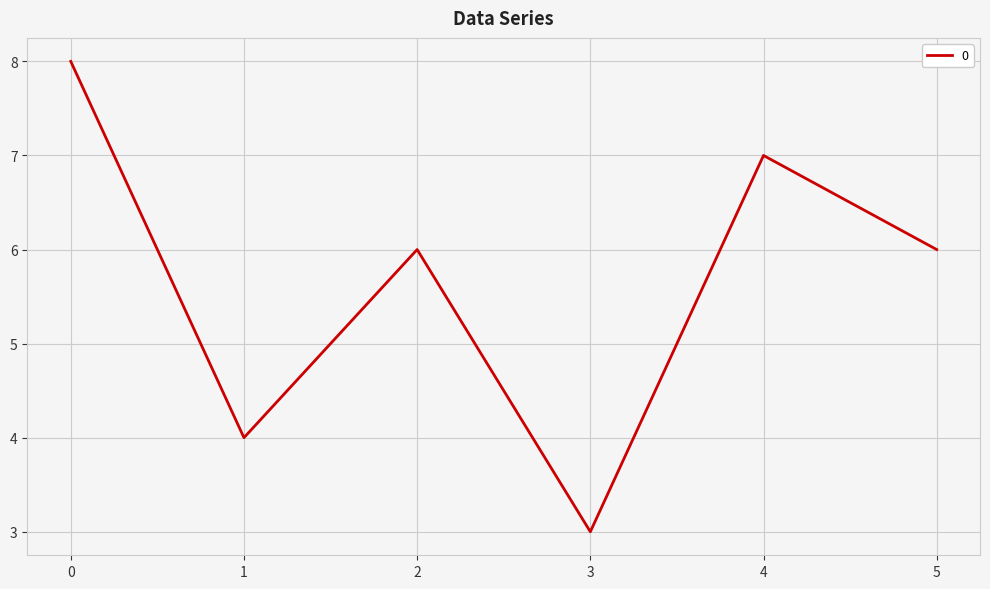

At which category does the data reach its first local peak?

2